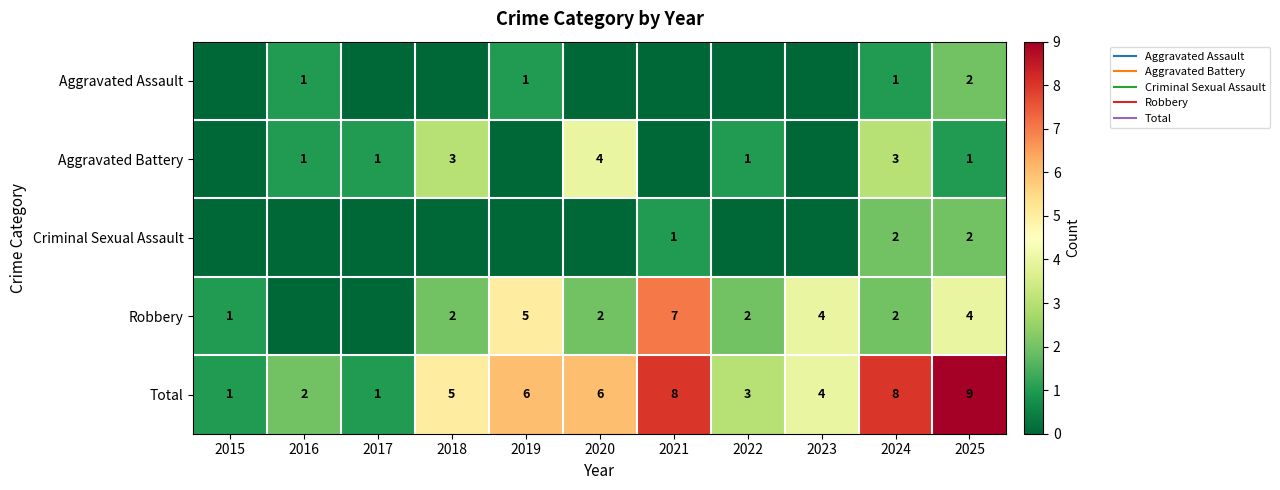

At how many categories does at least one series exceed 4?

6